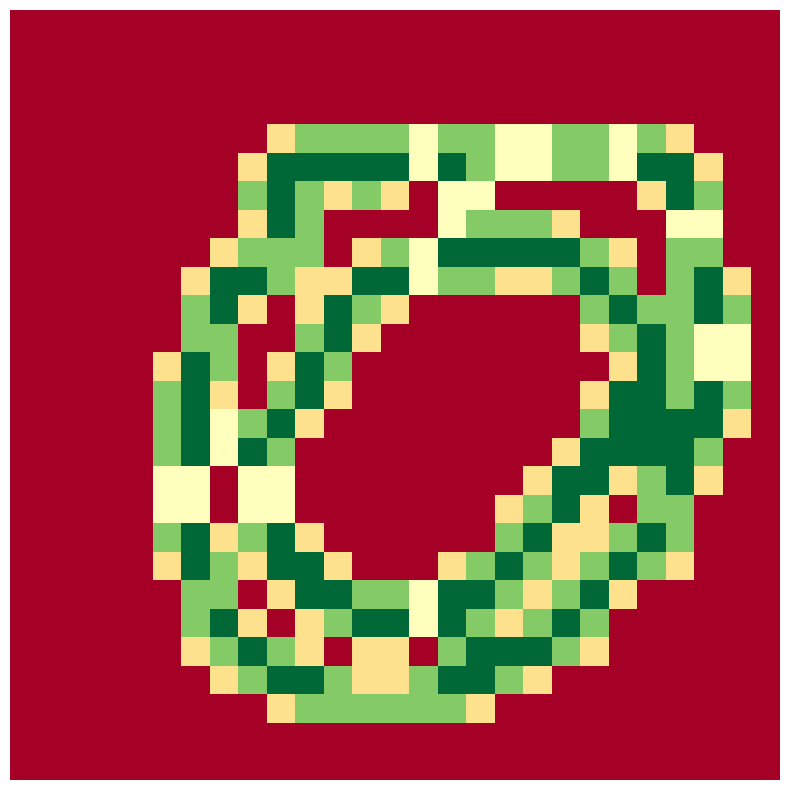

Reading left to right, what are all the values shown in this chart?

row_0: 0=0.0	1=0.0	2=0.0	3=0.0	4=0.0	5=0.0	6=0.0	7=0.0	8=0.0	9=0.0	10=0.0	11=0.0	12=0.0	13=0.0	14=0.0	15=0.0	16=0.0	17=0.0	18=0.0	19=0.0	20=0.0	21=0.0	22=0.0	23=0.0	24=0.0	25=0.0	26=0.0
row_1: 0=0.0	1=0.0	2=0.0	3=0.0	4=0.0	5=0.0	6=0.0	7=0.0	8=0.0	9=0.0	10=0.0	11=0.0	12=0.0	13=0.0	14=0.0	15=0.0	16=0.0	17=0.0	18=0.0	19=0.0	20=0.0	21=0.0	22=0.0	23=0.0	24=0.0	25=0.0	26=0.0
row_2: 0=0.0	1=0.0	2=0.0	3=0.0	4=0.0	5=0.0	6=0.0	7=0.0	8=0.0	9=0.0	10=0.0	11=0.0	12=0.0	13=0.0	14=0.0	15=0.0	16=0.0	17=0.0	18=0.0	19=0.0	20=0.0	21=0.0	22=0.0	23=0.0	24=0.0	25=0.0	26=0.0
row_3: 0=0.0	1=0.0	2=0.0	3=0.0	4=0.0	5=0.0	6=0.0	7=0.0	8=0.0	9=0.0	10=0.0	11=0.0	12=0.0	13=0.0	14=0.0	15=0.0	16=0.0	17=0.0	18=0.0	19=0.0	20=0.0	21=0.0	22=0.0	23=0.0	24=0.0	25=0.0	26=0.0
row_4: 0=0.0	1=0.0	2=0.0	3=0.0	4=0.0	5=0.0	6=0.0	7=0.0	8=0.0	9=0.8	10=1.5	11=1.5	12=1.5	13=1.5	14=1.0	15=1.5	16=1.5	17=1.0	18=1.0	19=1.5	20=1.5	21=1.0	22=1.5	23=0.8	24=0.0	25=0.0	26=0.0
row_5: 0=0.0	1=0.0	2=0.0	3=0.0	4=0.0	5=0.0	6=0.0	7=0.0	8=0.8	9=2.0	10=2.0	11=2.0	12=2.0	13=2.0	14=1.0	15=2.0	16=1.5	17=1.0	18=1.0	19=1.5	20=1.5	21=1.0	22=2.0	23=2.0	24=0.8	25=0.0	26=0.0
row_6: 0=0.0	1=0.0	2=0.0	3=0.0	4=0.0	5=0.0	6=0.0	7=0.0	8=1.5	9=2.0	10=1.5	11=0.8	12=1.5	13=0.8	14=0.0	15=1.0	16=1.0	17=0.0	18=0.0	19=0.0	20=0.0	21=0.0	22=0.8	23=2.0	24=1.5	25=0.0	26=0.0
row_7: 0=0.0	1=0.0	2=0.0	3=0.0	4=0.0	5=0.0	6=0.0	7=0.0	8=0.8	9=2.0	10=1.5	11=0.0	12=0.0	13=0.0	14=0.0	15=1.0	16=1.5	17=1.5	18=1.5	19=0.8	20=0.0	21=0.0	22=0.0	23=1.0	24=1.0	25=0.0	26=0.0
row_8: 0=0.0	1=0.0	2=0.0	3=0.0	4=0.0	5=0.0	6=0.0	7=0.8	8=1.5	9=1.5	10=1.5	11=0.0	12=0.8	13=1.5	14=1.0	15=2.0	16=2.0	17=2.0	18=2.0	19=2.0	20=1.5	21=0.8	22=0.0	23=1.5	24=1.5	25=0.0	26=0.0
row_9: 0=0.0	1=0.0	2=0.0	3=0.0	4=0.0	5=0.0	6=0.8	7=2.0	8=2.0	9=1.5	10=0.8	11=0.8	12=2.0	13=2.0	14=1.0	15=1.5	16=1.5	17=0.8	18=0.8	19=1.5	20=2.0	21=1.5	22=0.0	23=1.5	24=2.0	25=0.8	26=0.0
row_10: 0=0.0	1=0.0	2=0.0	3=0.0	4=0.0	5=0.0	6=1.5	7=2.0	8=0.8	9=0.0	10=0.8	11=2.0	12=1.5	13=0.8	14=0.0	15=0.0	16=0.0	17=0.0	18=0.0	19=0.0	20=1.5	21=2.0	22=1.5	23=1.5	24=2.0	25=1.5	26=0.0
row_11: 0=0.0	1=0.0	2=0.0	3=0.0	4=0.0	5=0.0	6=1.5	7=1.5	8=0.0	9=0.0	10=1.5	11=2.0	12=0.8	13=0.0	14=0.0	15=0.0	16=0.0	17=0.0	18=0.0	19=0.0	20=0.8	21=1.5	22=2.0	23=1.5	24=1.0	25=1.0	26=0.0
row_12: 0=0.0	1=0.0	2=0.0	3=0.0	4=0.0	5=0.8	6=2.0	7=1.5	8=0.0	9=0.8	10=2.0	11=1.5	12=0.0	13=0.0	14=0.0	15=0.0	16=0.0	17=0.0	18=0.0	19=0.0	20=0.0	21=0.8	22=2.0	23=1.5	24=1.0	25=1.0	26=0.0
row_13: 0=0.0	1=0.0	2=0.0	3=0.0	4=0.0	5=1.5	6=2.0	7=0.8	8=0.0	9=1.5	10=2.0	11=0.8	12=0.0	13=0.0	14=0.0	15=0.0	16=0.0	17=0.0	18=0.0	19=0.0	20=0.8	21=2.0	22=2.0	23=1.5	24=2.0	25=1.5	26=0.0
row_14: 0=0.0	1=0.0	2=0.0	3=0.0	4=0.0	5=1.5	6=2.0	7=1.0	8=1.5	9=2.0	10=0.8	11=0.0	12=0.0	13=0.0	14=0.0	15=0.0	16=0.0	17=0.0	18=0.0	19=0.0	20=1.5	21=2.0	22=2.0	23=2.0	24=2.0	25=0.8	26=0.0
row_15: 0=0.0	1=0.0	2=0.0	3=0.0	4=0.0	5=1.5	6=2.0	7=1.0	8=2.0	9=1.5	10=0.0	11=0.0	12=0.0	13=0.0	14=0.0	15=0.0	16=0.0	17=0.0	18=0.0	19=0.8	20=2.0	21=2.0	22=2.0	23=2.0	24=1.5	25=0.0	26=0.0
row_16: 0=0.0	1=0.0	2=0.0	3=0.0	4=0.0	5=1.0	6=1.0	7=0.0	8=1.0	9=1.0	10=0.0	11=0.0	12=0.0	13=0.0	14=0.0	15=0.0	16=0.0	17=0.0	18=0.8	19=2.0	20=2.0	21=0.8	22=1.5	23=2.0	24=0.8	25=0.0	26=0.0
row_17: 0=0.0	1=0.0	2=0.0	3=0.0	4=0.0	5=1.0	6=1.0	7=0.0	8=1.0	9=1.0	10=0.0	11=0.0	12=0.0	13=0.0	14=0.0	15=0.0	16=0.0	17=0.8	18=1.5	19=2.0	20=0.8	21=0.0	22=1.5	23=1.5	24=0.0	25=0.0	26=0.0
row_18: 0=0.0	1=0.0	2=0.0	3=0.0	4=0.0	5=1.5	6=2.0	7=0.8	8=1.5	9=2.0	10=0.8	11=0.0	12=0.0	13=0.0	14=0.0	15=0.0	16=0.0	17=1.5	18=2.0	19=0.8	20=0.8	21=1.5	22=2.0	23=1.5	24=0.0	25=0.0	26=0.0
row_19: 0=0.0	1=0.0	2=0.0	3=0.0	4=0.0	5=0.8	6=2.0	7=1.5	8=0.8	9=2.0	10=2.0	11=0.8	12=0.0	13=0.0	14=0.0	15=0.8	16=1.5	17=2.0	18=1.5	19=0.8	20=1.5	21=2.0	22=1.5	23=0.8	24=0.0	25=0.0	26=0.0
row_20: 0=0.0	1=0.0	2=0.0	3=0.0	4=0.0	5=0.0	6=1.5	7=1.5	8=0.0	9=0.8	10=2.0	11=2.0	12=1.5	13=1.5	14=1.0	15=2.0	16=2.0	17=1.5	18=0.8	19=1.5	20=2.0	21=0.8	22=0.0	23=0.0	24=0.0	25=0.0	26=0.0
row_21: 0=0.0	1=0.0	2=0.0	3=0.0	4=0.0	5=0.0	6=1.5	7=2.0	8=0.8	9=0.0	10=0.8	11=1.5	12=2.0	13=2.0	14=1.0	15=2.0	16=1.5	17=0.8	18=1.5	19=2.0	20=1.5	21=0.0	22=0.0	23=0.0	24=0.0	25=0.0	26=0.0
row_22: 0=0.0	1=0.0	2=0.0	3=0.0	4=0.0	5=0.0	6=0.8	7=1.5	8=2.0	9=1.5	10=0.8	11=0.0	12=0.8	13=0.8	14=0.0	15=1.5	16=2.0	17=2.0	18=2.0	19=1.5	20=0.8	21=0.0	22=0.0	23=0.0	24=0.0	25=0.0	26=0.0
row_23: 0=0.0	1=0.0	2=0.0	3=0.0	4=0.0	5=0.0	6=0.0	7=0.8	8=1.5	9=2.0	10=2.0	11=1.5	12=0.8	13=0.8	14=1.5	15=2.0	16=2.0	17=1.5	18=0.8	19=0.0	20=0.0	21=0.0	22=0.0	23=0.0	24=0.0	25=0.0	26=0.0
row_24: 0=0.0	1=0.0	2=0.0	3=0.0	4=0.0	5=0.0	6=0.0	7=0.0	8=0.0	9=0.8	10=1.5	11=1.5	12=1.5	13=1.5	14=1.5	15=1.5	16=0.8	17=0.0	18=0.0	19=0.0	20=0.0	21=0.0	22=0.0	23=0.0	24=0.0	25=0.0	26=0.0
row_25: 0=0.0	1=0.0	2=0.0	3=0.0	4=0.0	5=0.0	6=0.0	7=0.0	8=0.0	9=0.0	10=0.0	11=0.0	12=0.0	13=0.0	14=0.0	15=0.0	16=0.0	17=0.0	18=0.0	19=0.0	20=0.0	21=0.0	22=0.0	23=0.0	24=0.0	25=0.0	26=0.0
row_26: 0=0.0	1=0.0	2=0.0	3=0.0	4=0.0	5=0.0	6=0.0	7=0.0	8=0.0	9=0.0	10=0.0	11=0.0	12=0.0	13=0.0	14=0.0	15=0.0	16=0.0	17=0.0	18=0.0	19=0.0	20=0.0	21=0.0	22=0.0	23=0.0	24=0.0	25=0.0	26=0.0